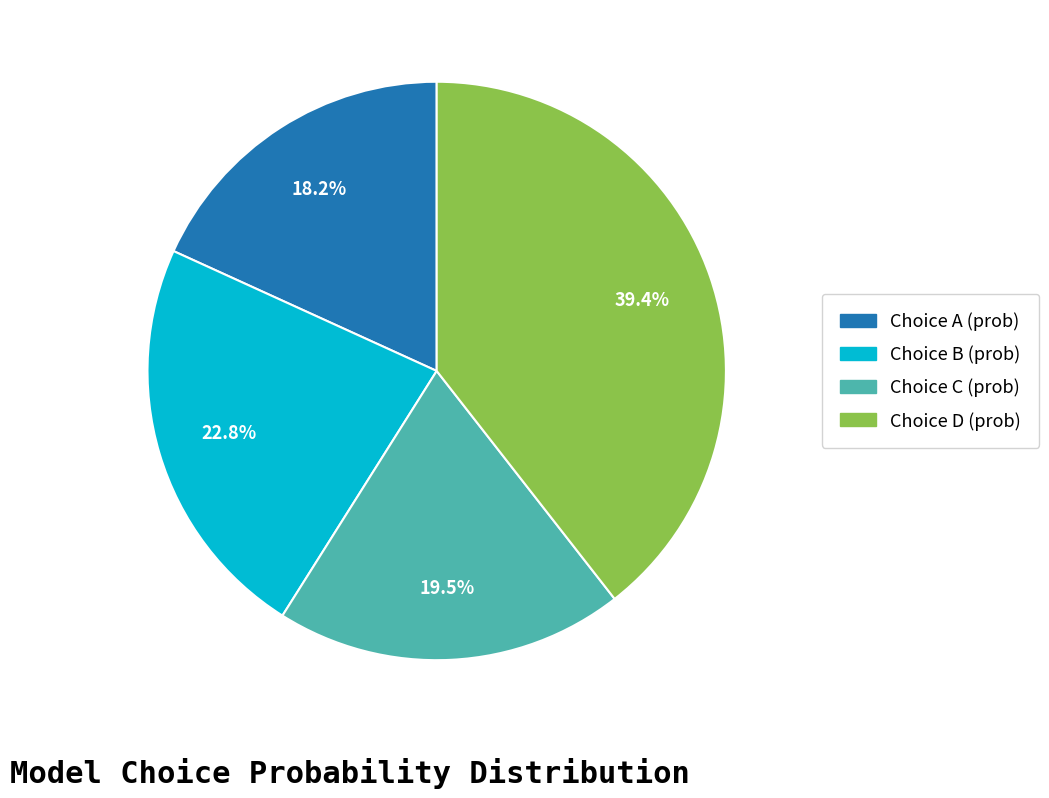

Is there a majority slice in this chart?

No